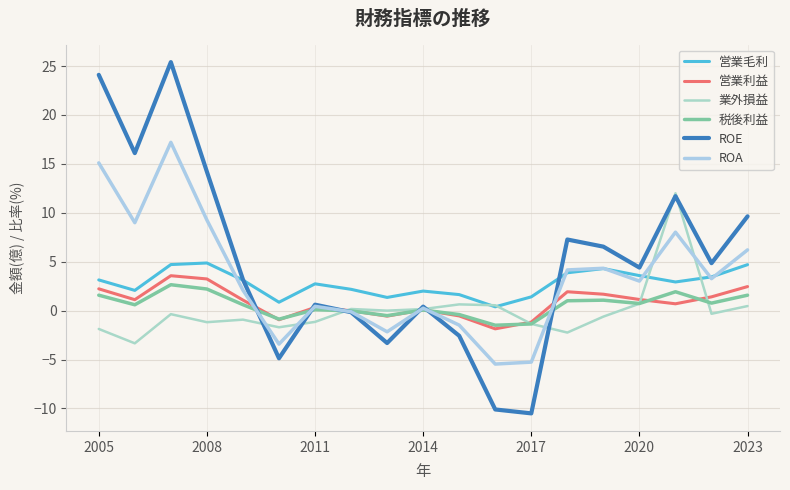

In 営業毛利, how many points are lower than both neighbors (excluding endpoints)?

5